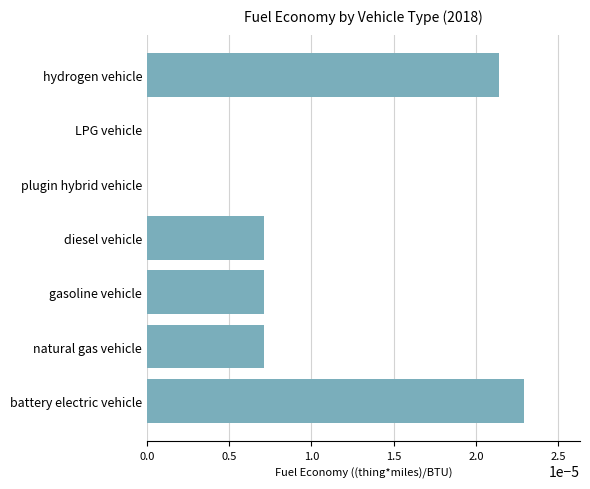

The value at gasoline vehicle is 0.0. True or false?

True